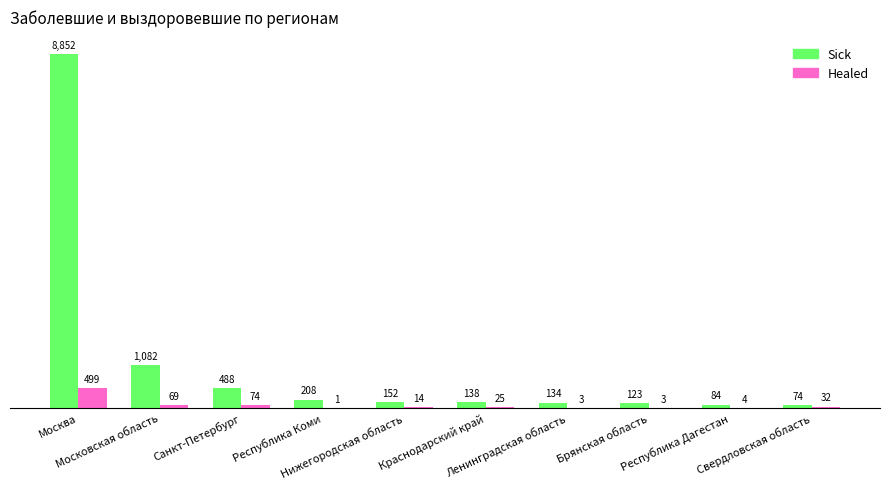

Is it true that Sick equals 680 at Московская область?

False